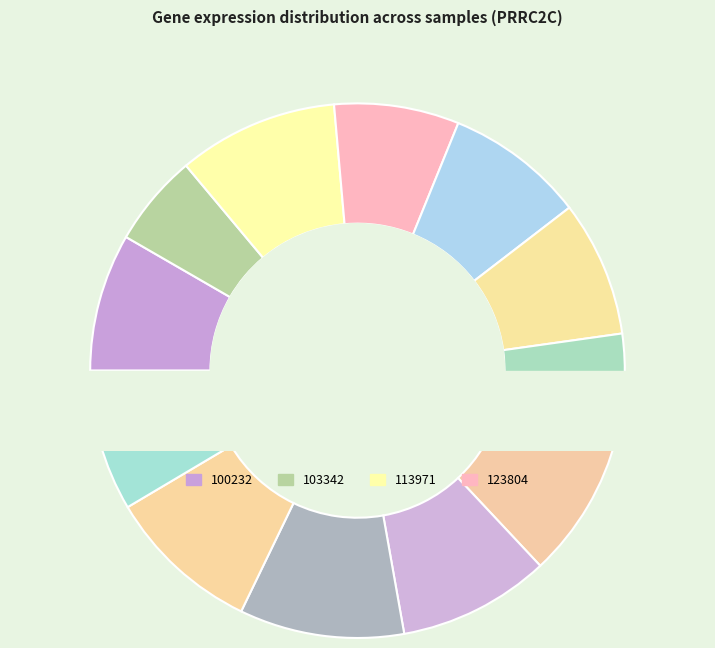

To the nearest percent, what is the average slice percentage?

8%